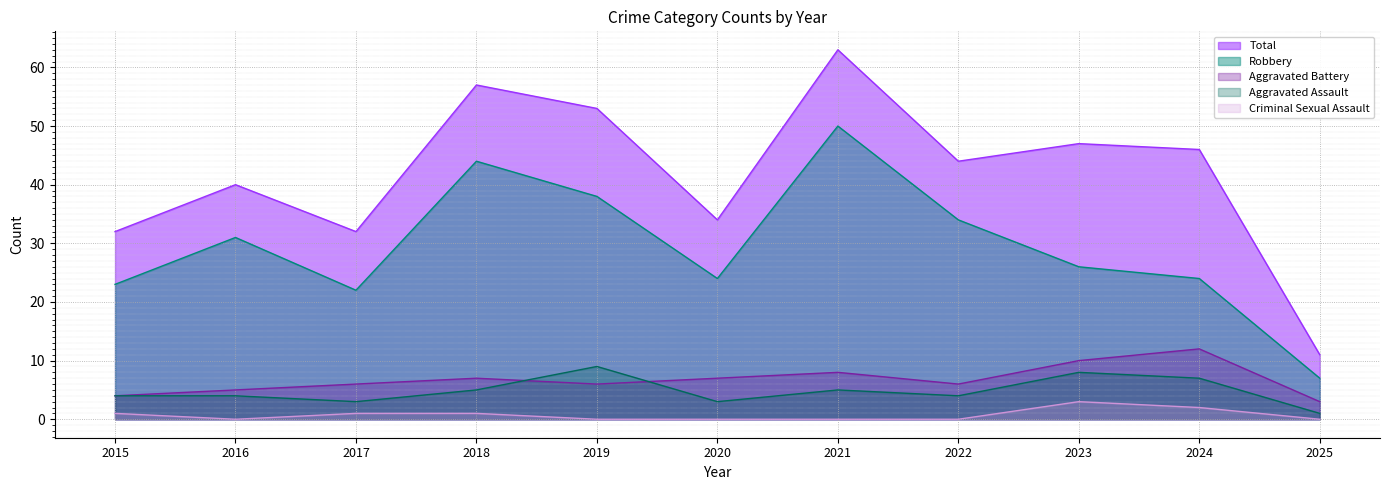

True or false: Criminal Sexual Assault and Robbery intersect in this chart.

False